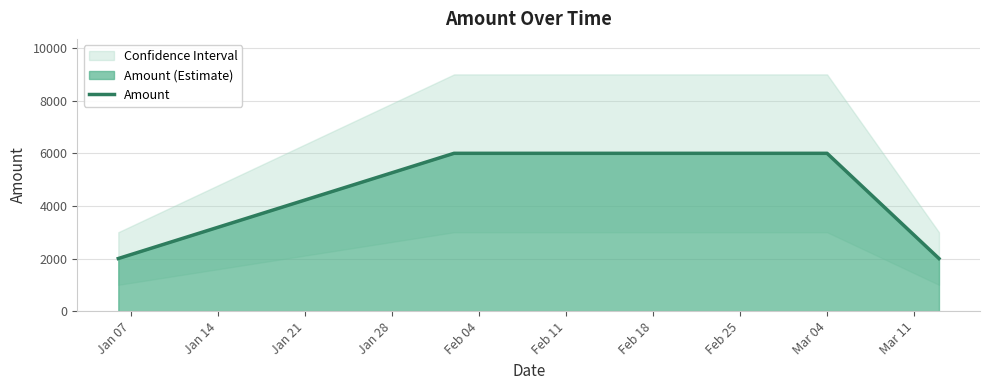

True or false: Amount has more than 1 interior local peaks.

False